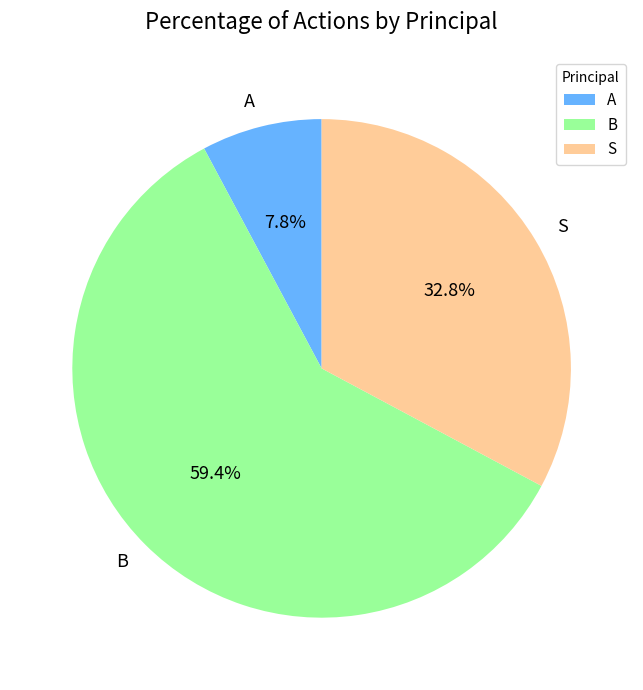

To the nearest percent, what portion does A represent?

8%